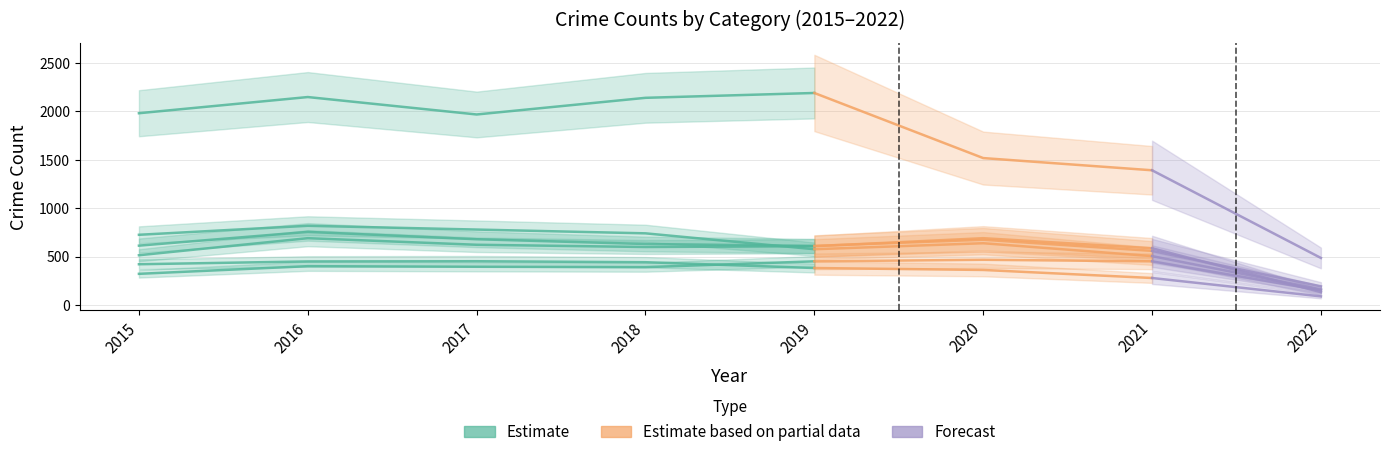

True or false: Theft and Robbery cross at least once.

False